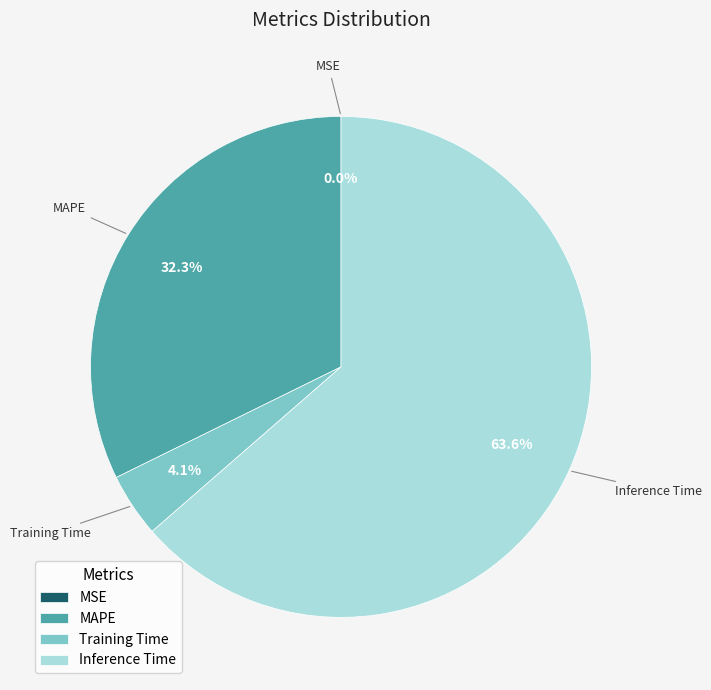

True or false: Inference Time accounts for 64% of the total.

True